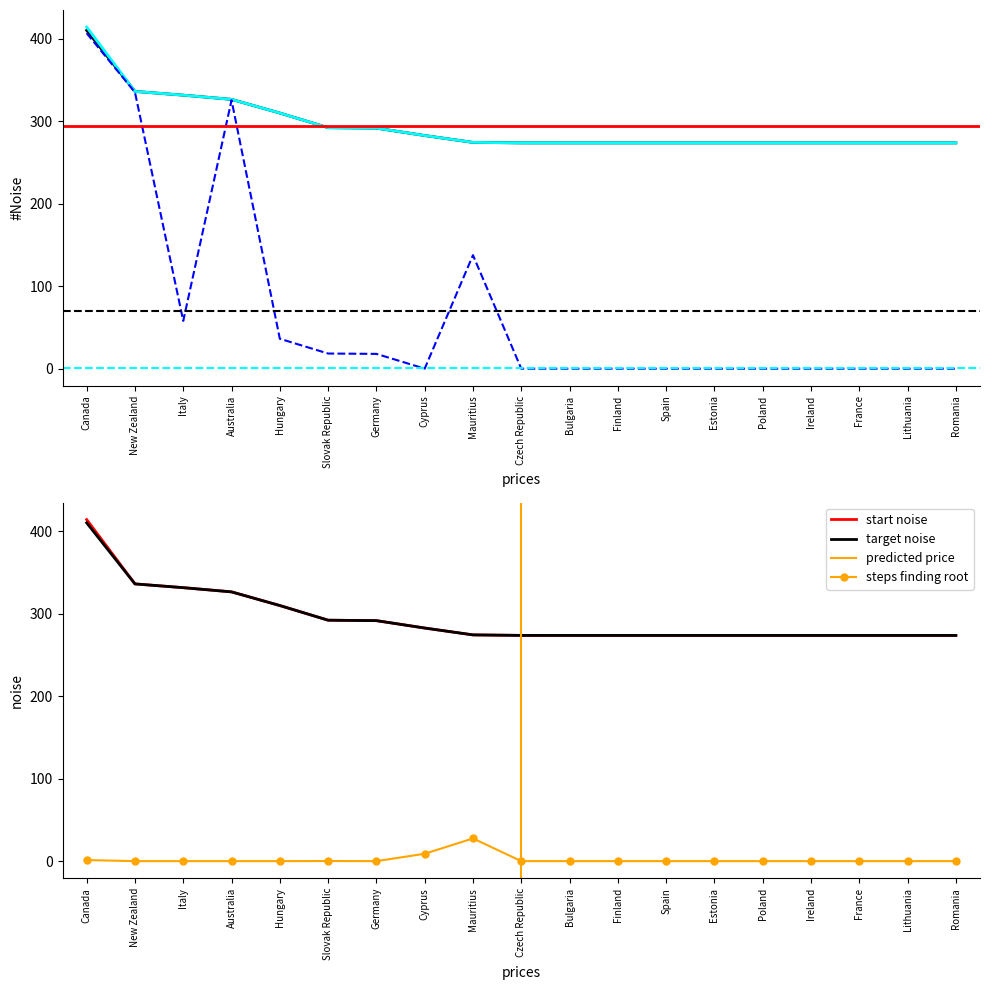

True or false: steps finding root and target noise cross at least once.

False